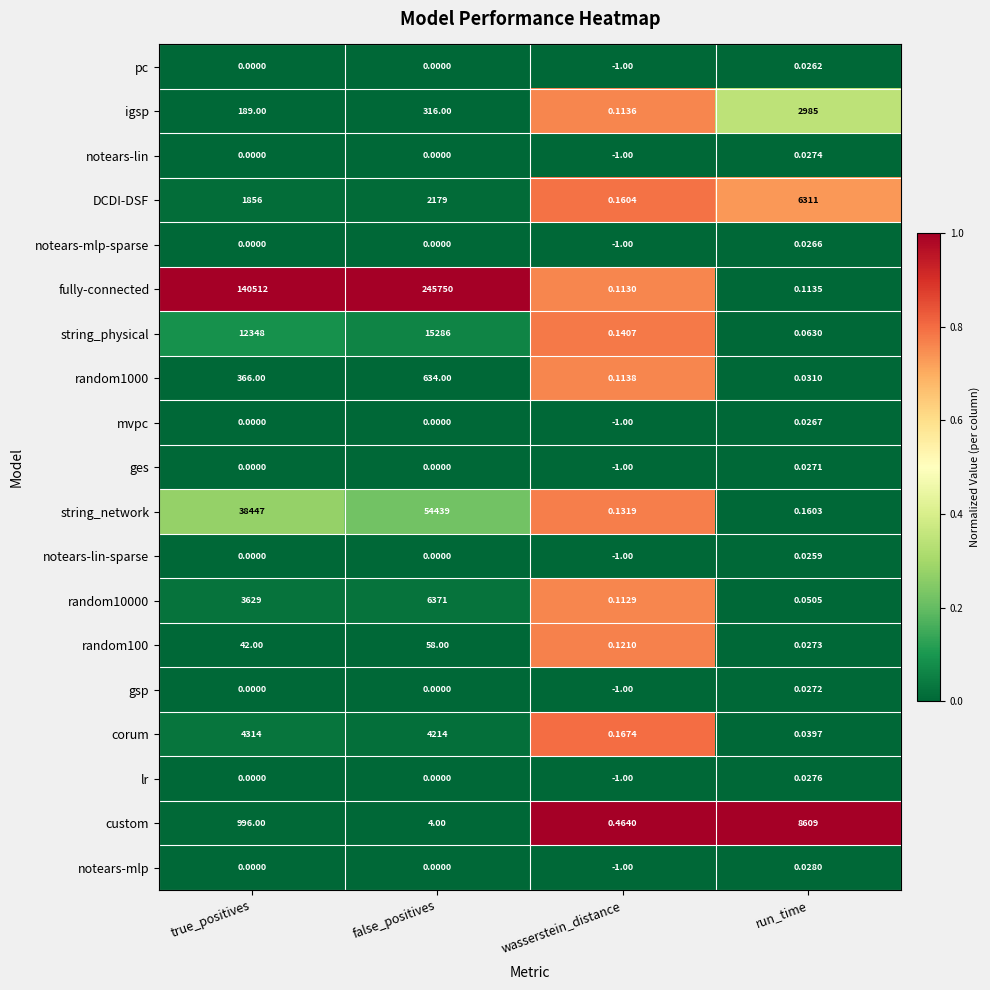

Rank the categories by random10000 value from highest to lowest.

false_positives, true_positives, wasserstein_distance, run_time